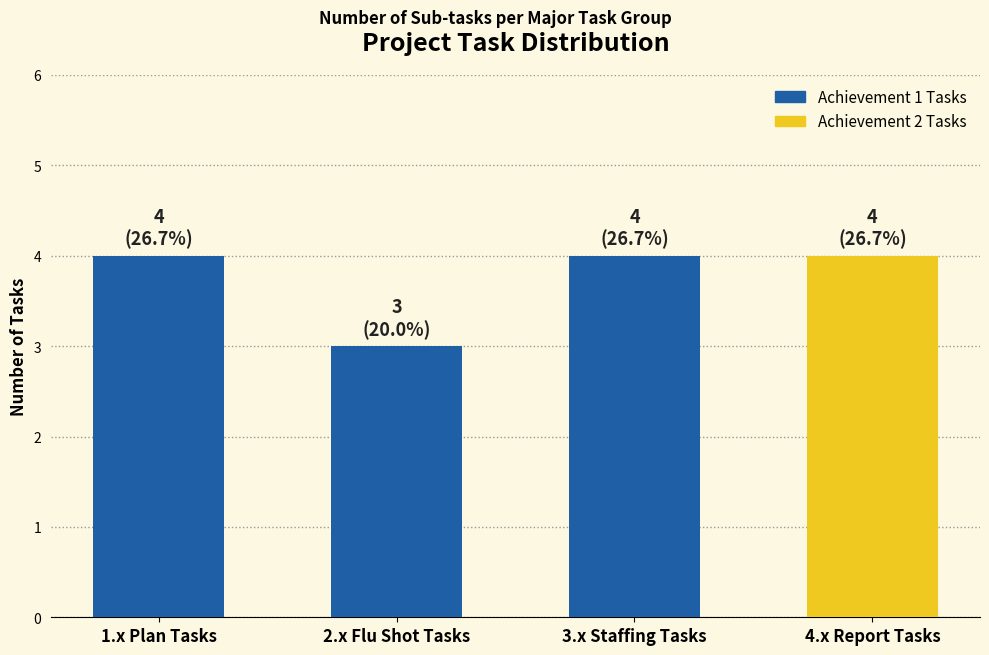

What is the sum of all values?

15